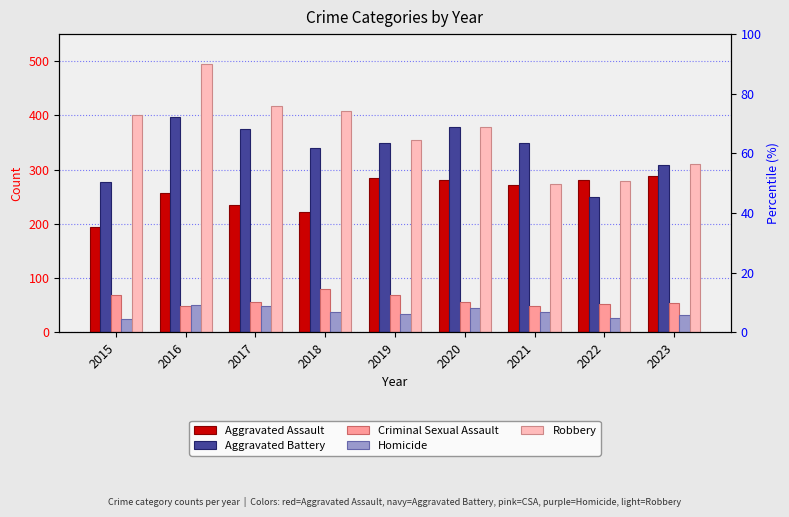

Which series has the largest total across all categories?

Robbery